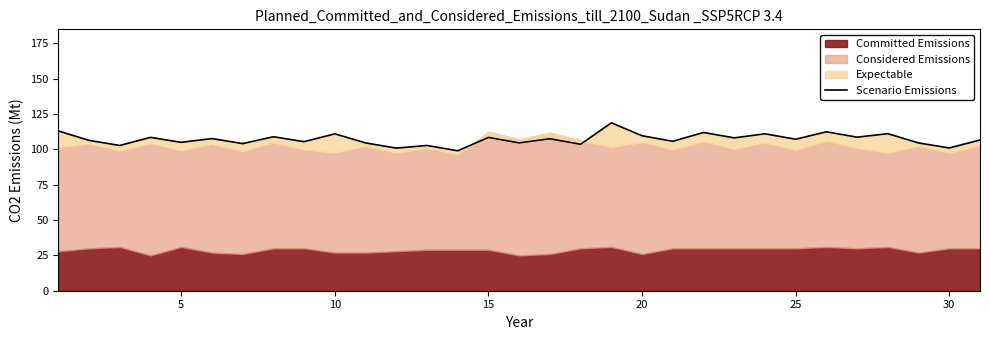

What is the difference between the maximum and minimum values?

19.8